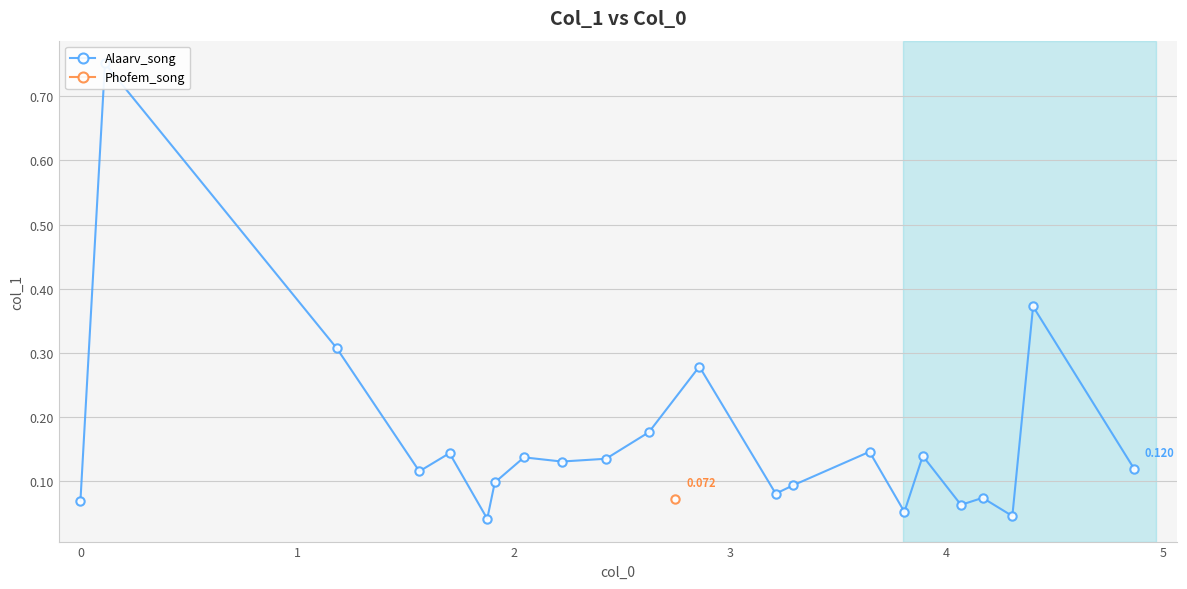

True or false: the data shows 0.1 at 0.

False